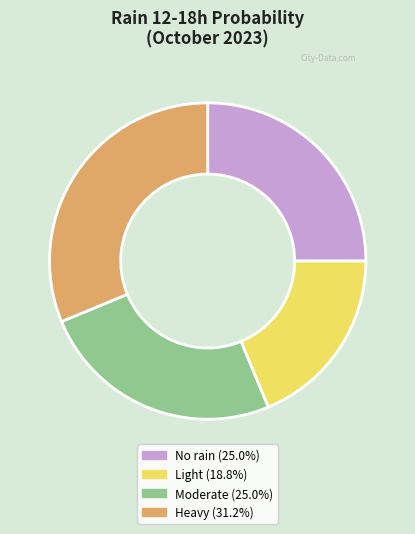

Is there any slice that represents more than half of the pie?

No